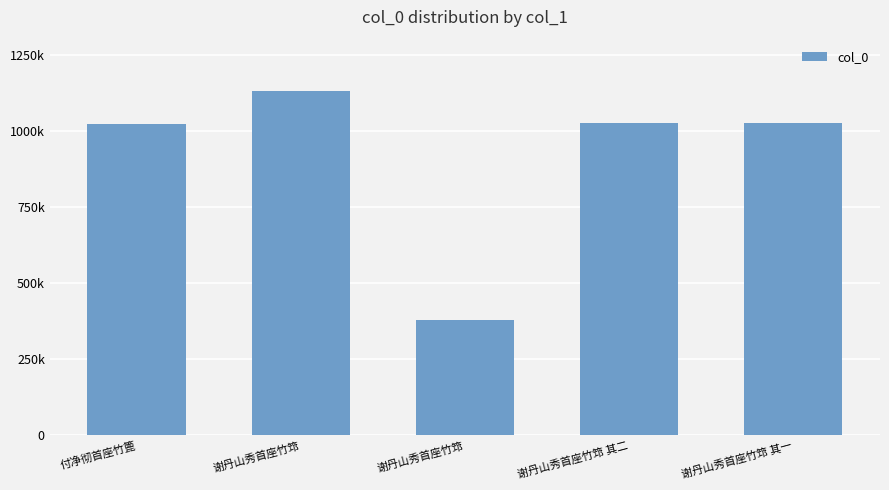

Is it true that the value at 谢丹山秀首座竹筇 is 1856025?

False